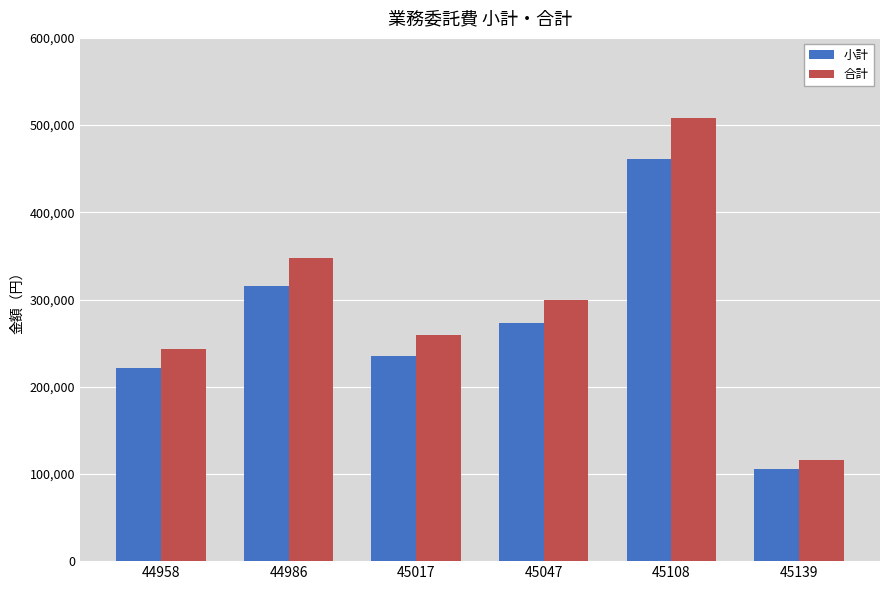

What is the difference between the highest and lowest values at 45108?

46145